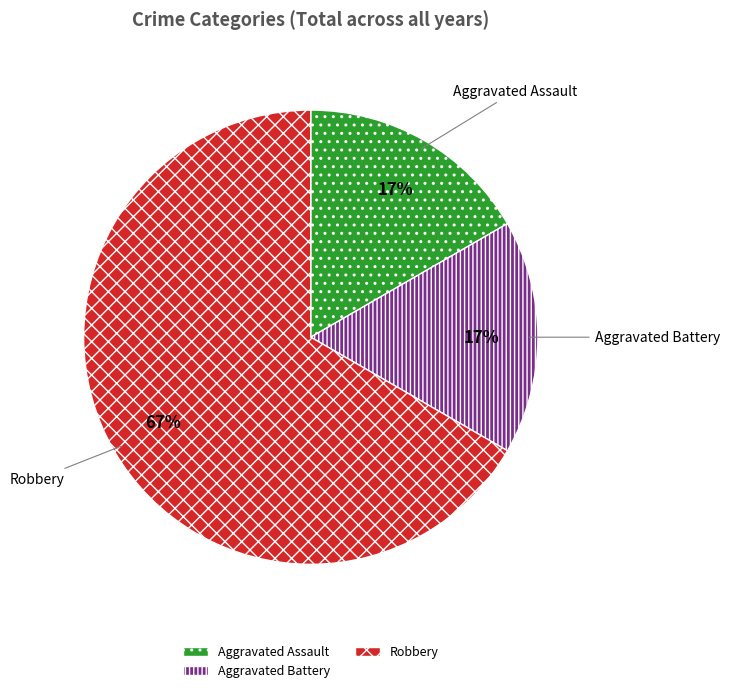

How many segments does this pie chart have?

3